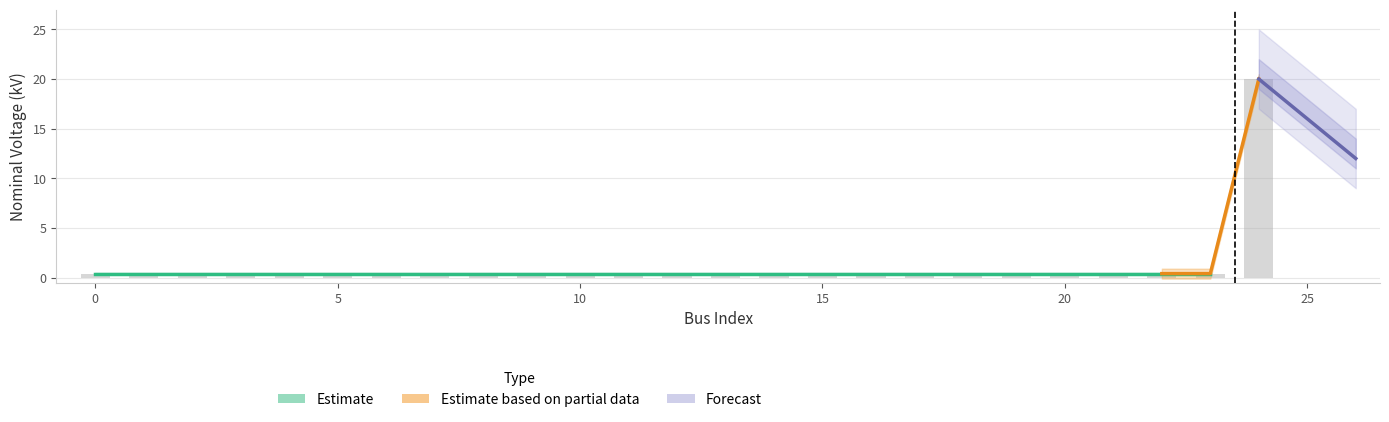

What is the value of the 12th bar from the left?

0.4